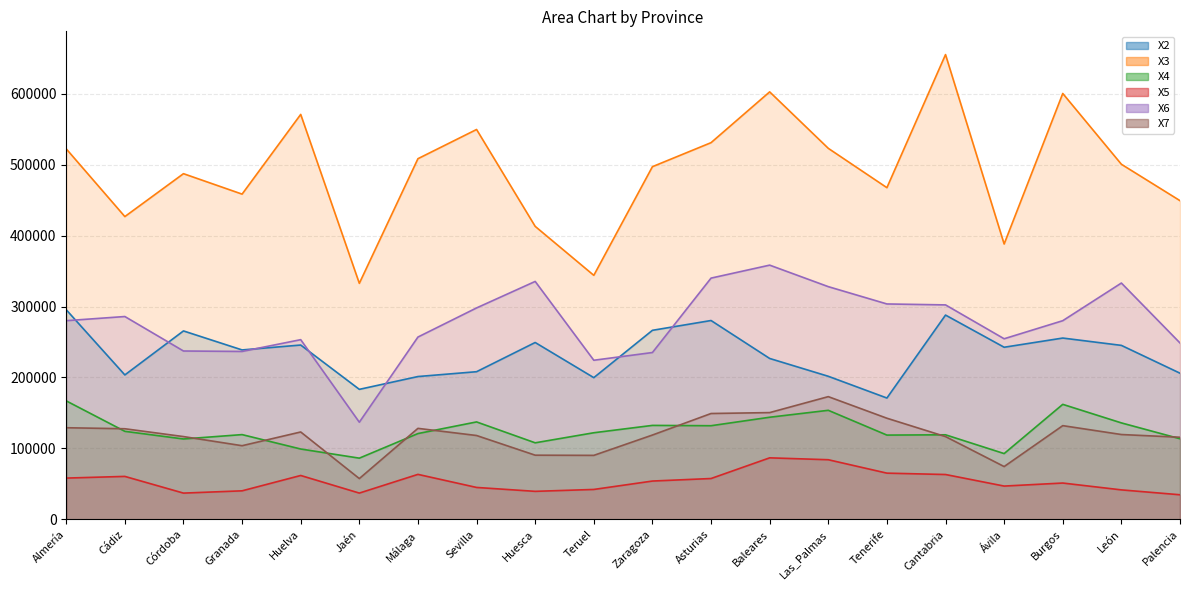

Between which two adjacent categories do X6 and X2 first intersect?

Almería and Cádiz